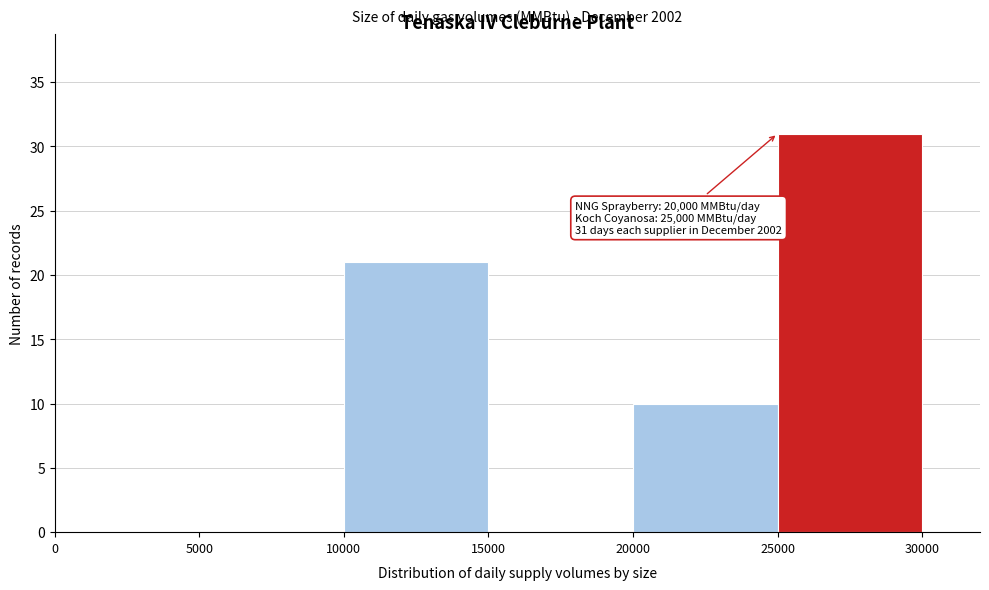

Over which range of the x-axis is the bar tallest?

25000 to 30000